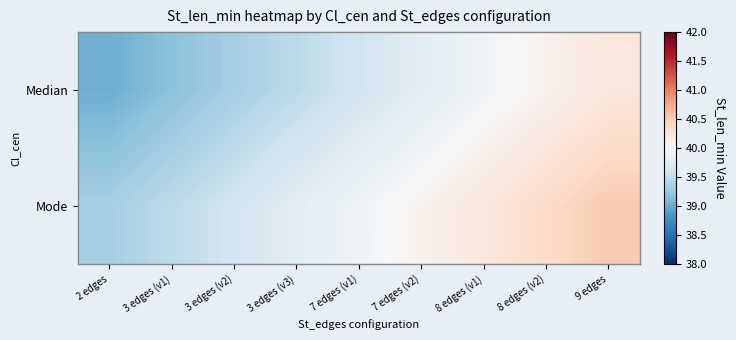

Reading left to right, what are all the values shown in this chart?

Median: 2 edges=39.0	3 edges (v1)=39.2	3 edges (v2)=39.3	3 edges (v3)=39.5	7 edges (v1)=39.6	7 edges (v2)=39.8	8 edges (v1)=39.9	8 edges (v2)=40.1	9 edges=40.2
Mode: 2 edges=39.3	3 edges (v1)=39.5	3 edges (v2)=39.6	3 edges (v3)=39.8	7 edges (v1)=39.9	7 edges (v2)=40.1	8 edges (v1)=40.2	8 edges (v2)=40.4	9 edges=40.5